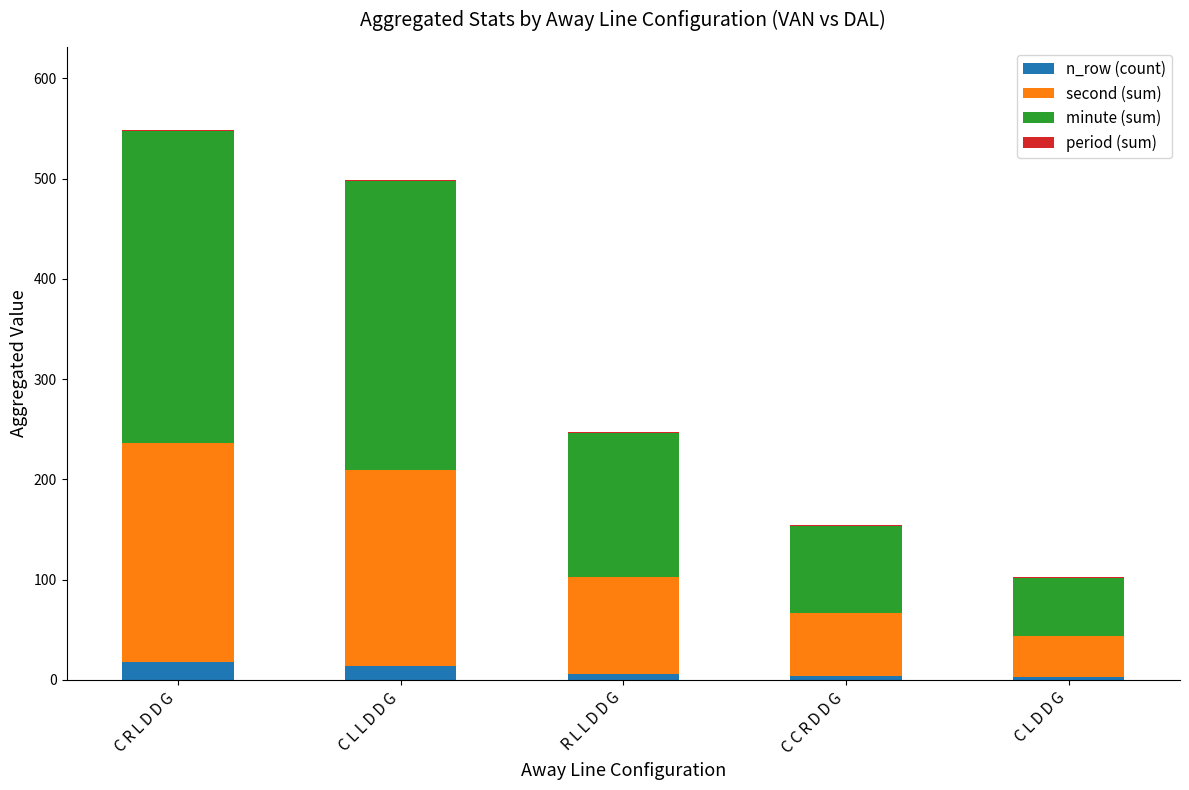

At how many categories does at least one series exceed 20?

5